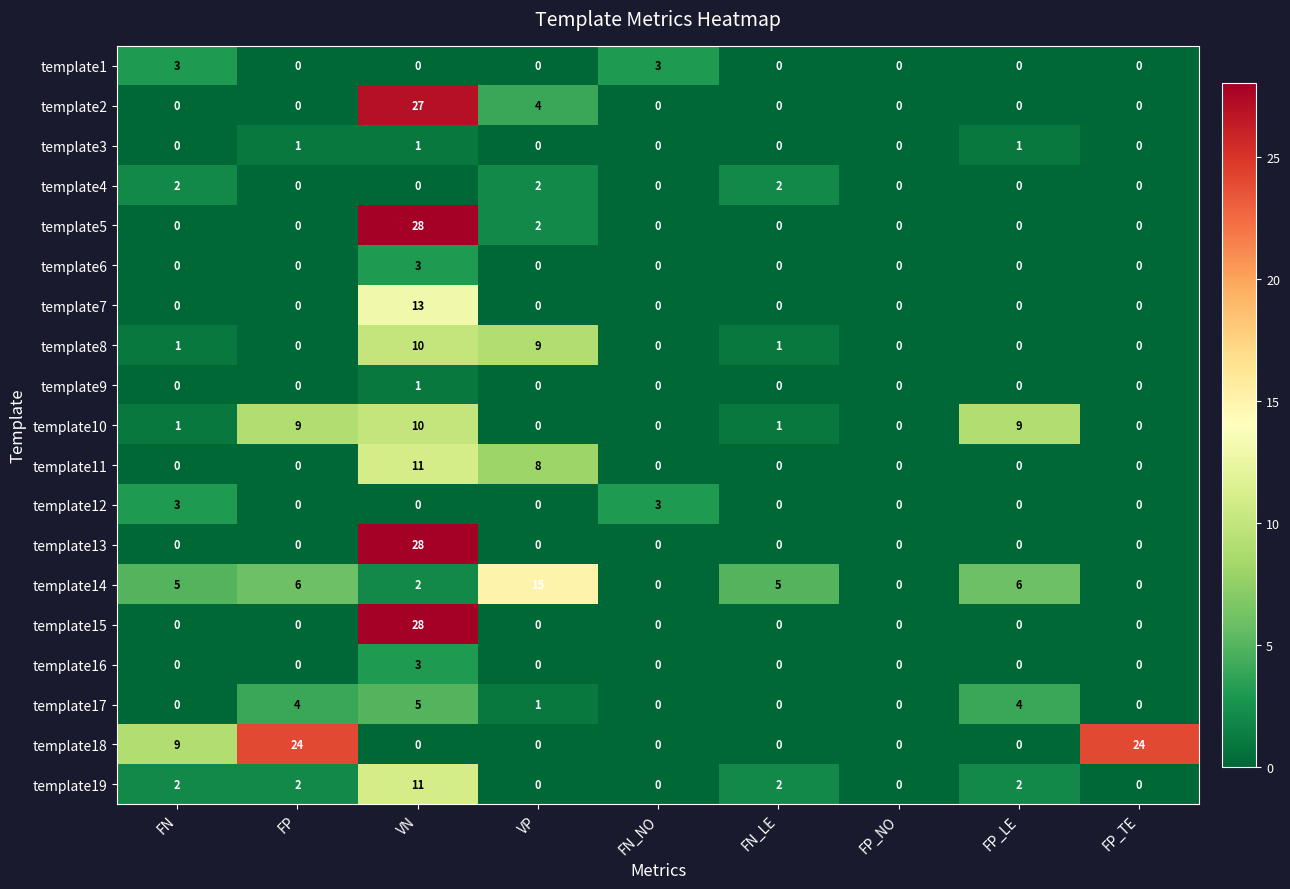

What is the greatest value displayed?

28